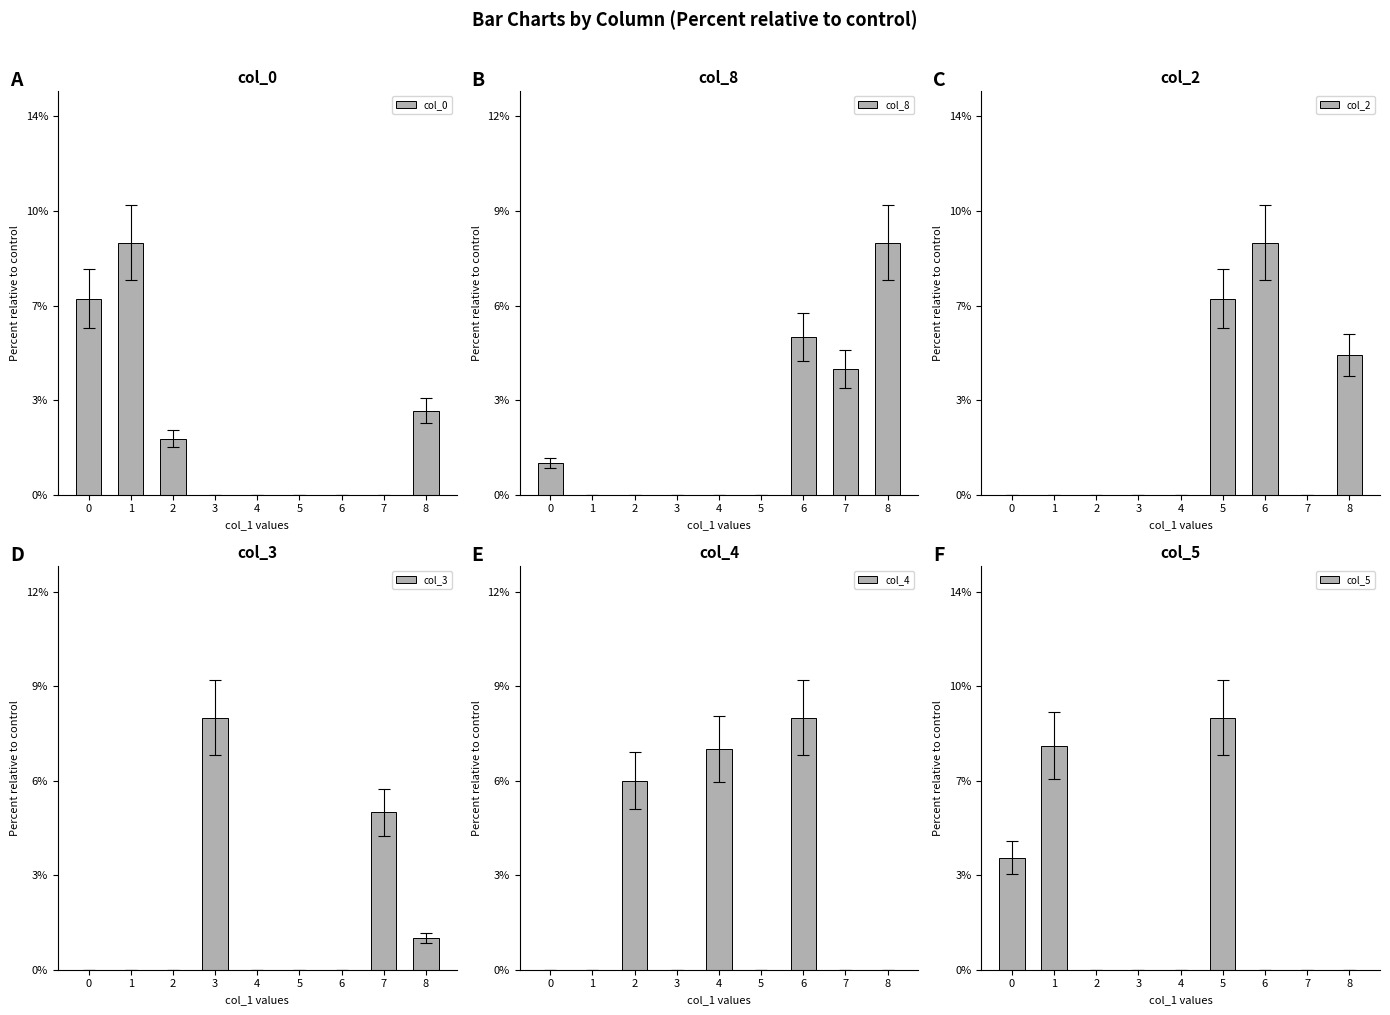

True or false: col_8 has a value of 1 at 0.

False